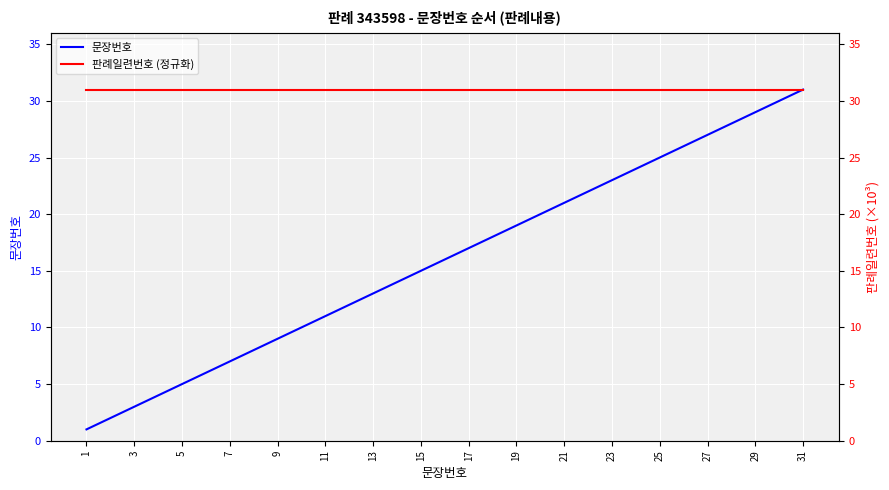

The 문장번호 series shows 3 at 3. True or false?

True